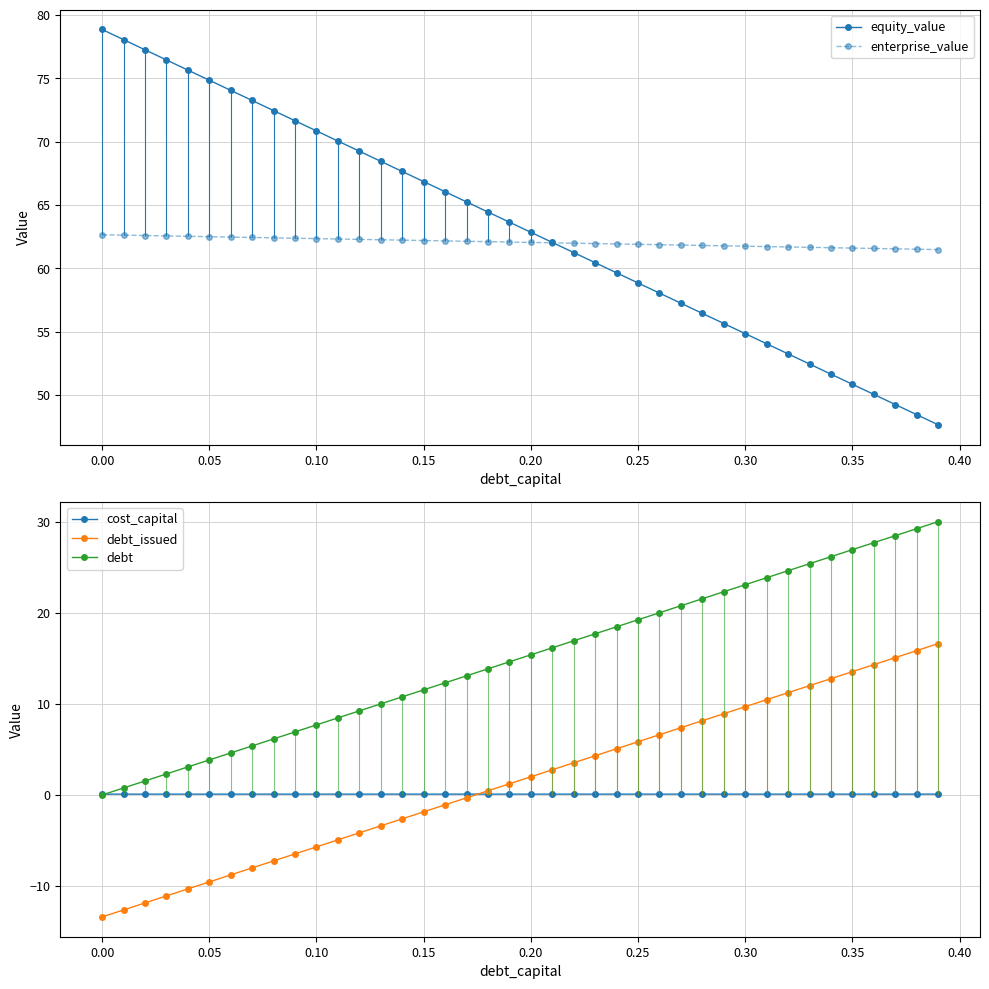

Count the number of data series in this chart.

5